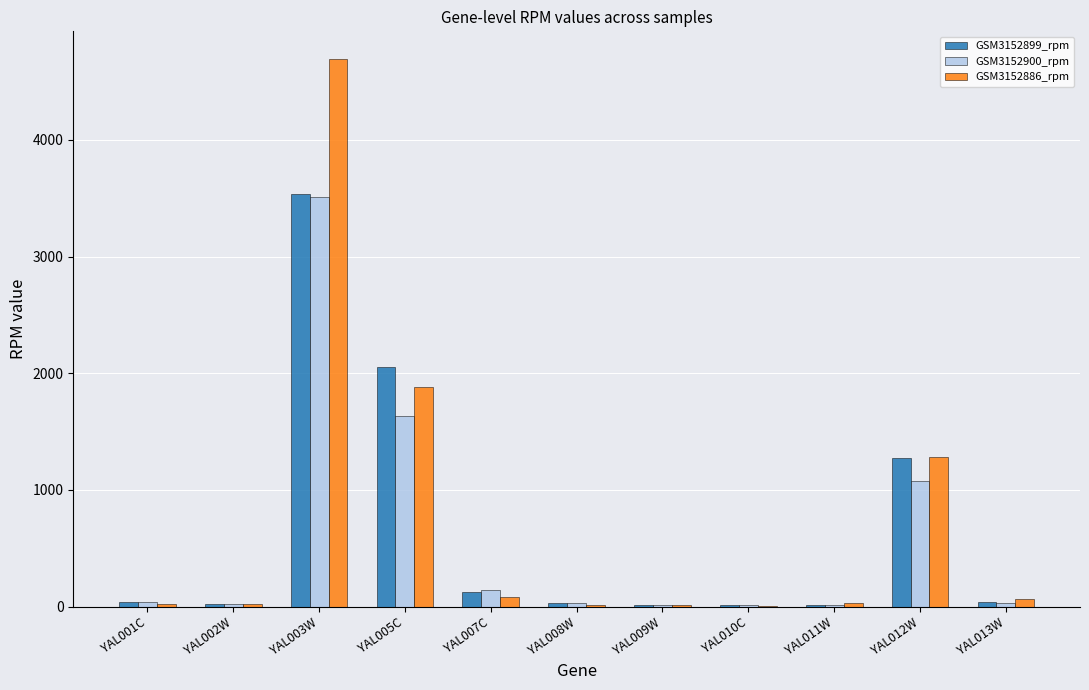

Where does the GSM3152899_rpm series first go above 37?

YAL001C